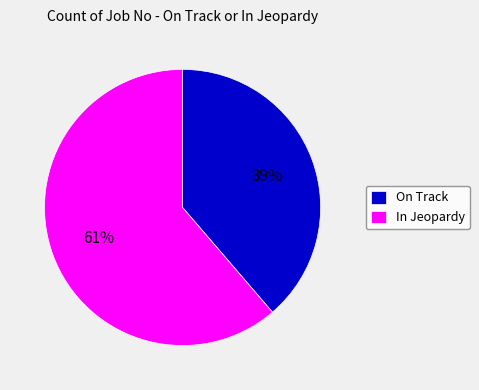

Is there a majority slice in this chart?

Yes